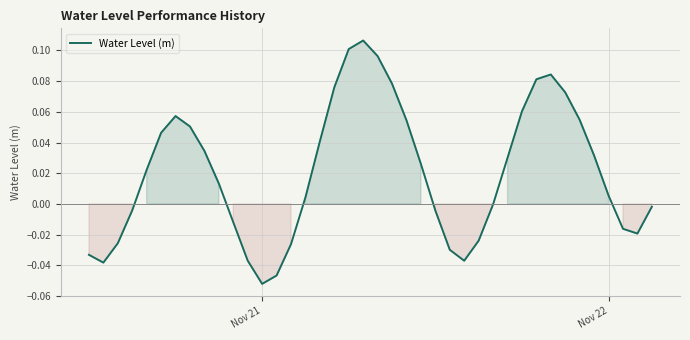

What is the difference between the second highest and second lowest values?

0.1